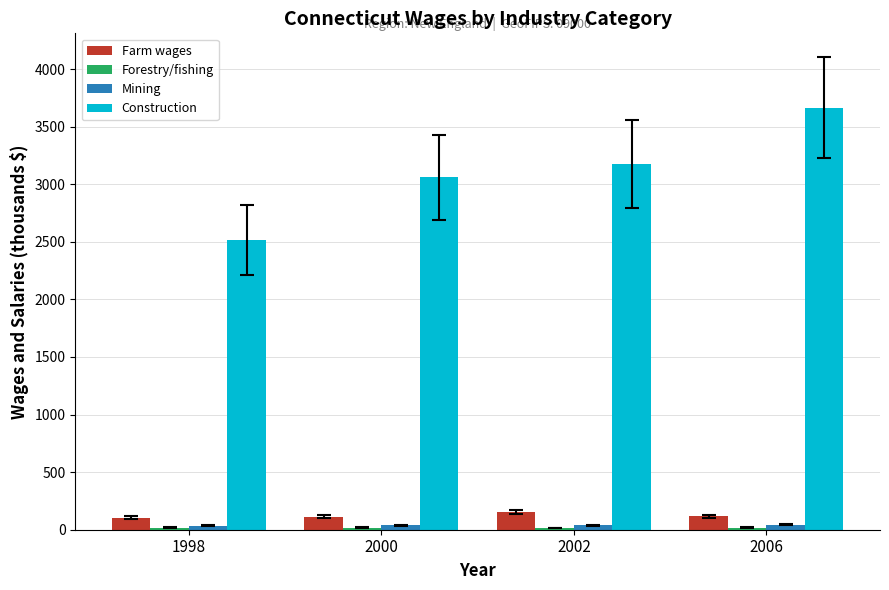

What is the difference between the second highest and minimum values in the Construction series?

660.4